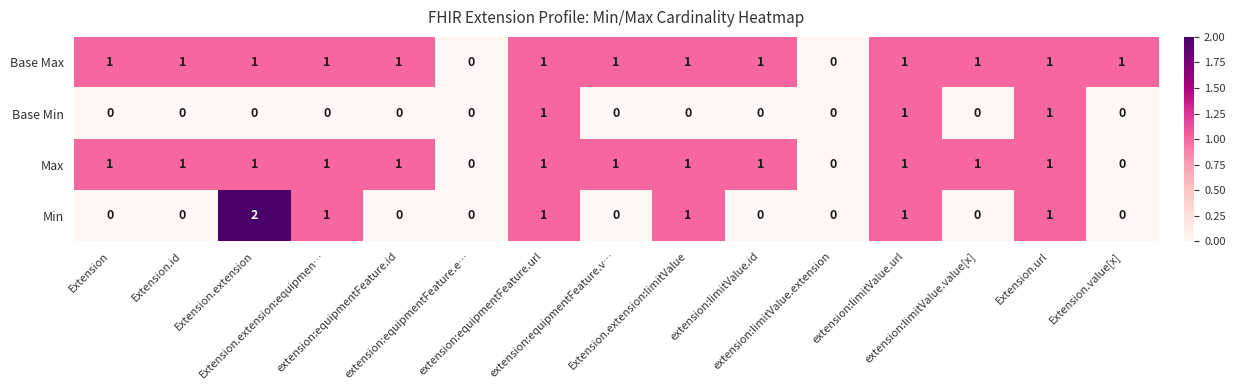

At which category does the chart reach its peak across all series?

Extension.extension